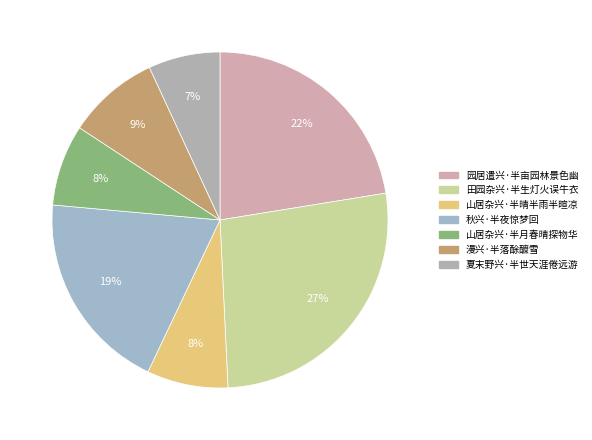

Is there any slice that represents more than half of the pie?

No